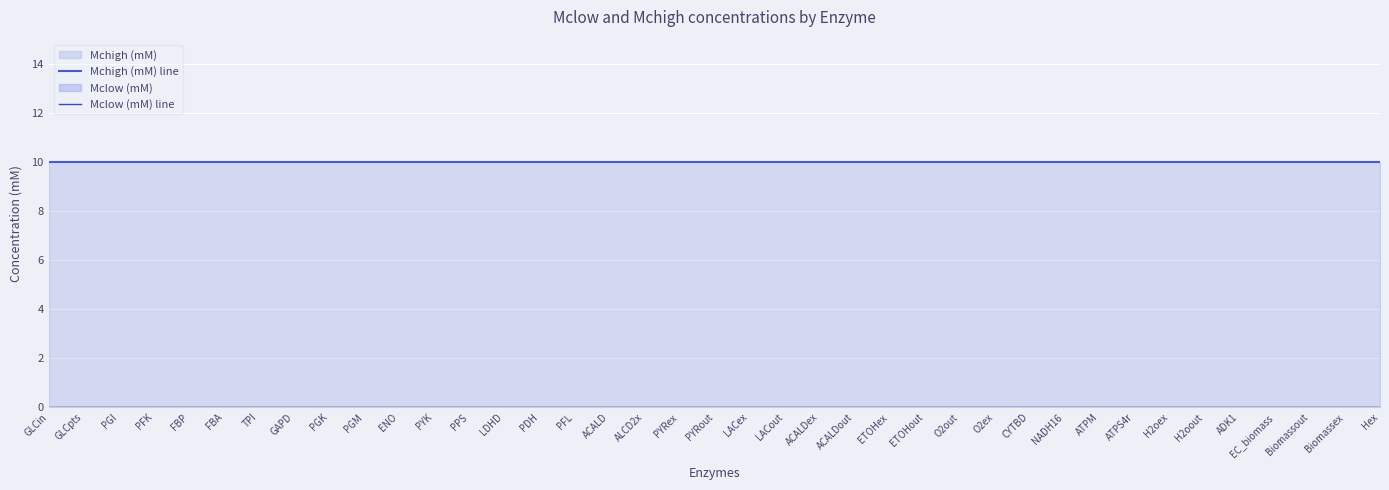

Reading left to right, list all the values displayed in this chart.

Mchigh (mM) line: GLCin=10.0	GLCpts=10.0	PGI=10.0	PFK=10.0	FBP=10.0	FBA=10.0	TPI=10.0	GAPD=10.0	PGK=10.0	PGM=10.0	ENO=10.0	PYK=10.0	PPS=10.0	LDHD=10.0	PDH=10.0	PFL=10.0	ACALD=10.0	ALCD2x=10.0	PYRex=10.0	PYRout=10.0	LACex=10.0	LACout=10.0	ACALDex=10.0	ACALDout=10.0	ETOHex=10.0	ETOHout=10.0	O2out=10.0	O2ex=10.0	CYTBD=10.0	NADH16=10.0	ATPM=10.0	ATPS4r=10.0	H2oex=10.0	H2oout=10.0	ADK1=10.0	EC_biomass=10.0	Biomassout=10.0	Biomassex=10.0	Hex=10.0
Mclow (mM) line: GLCin=0.0	GLCpts=0.0	PGI=0.0	PFK=0.0	FBP=0.0	FBA=0.0	TPI=0.0	GAPD=0.0	PGK=0.0	PGM=0.0	ENO=0.0	PYK=0.0	PPS=0.0	LDHD=0.0	PDH=0.0	PFL=0.0	ACALD=0.0	ALCD2x=0.0	PYRex=0.0	PYRout=0.0	LACex=0.0	LACout=0.0	ACALDex=0.0	ACALDout=0.0	ETOHex=0.0	ETOHout=0.0	O2out=0.0	O2ex=0.0	CYTBD=0.0	NADH16=0.0	ATPM=0.0	ATPS4r=0.0	H2oex=0.0	H2oout=0.0	ADK1=0.0	EC_biomass=0.0	Biomassout=0.0	Biomassex=0.0	Hex=0.0